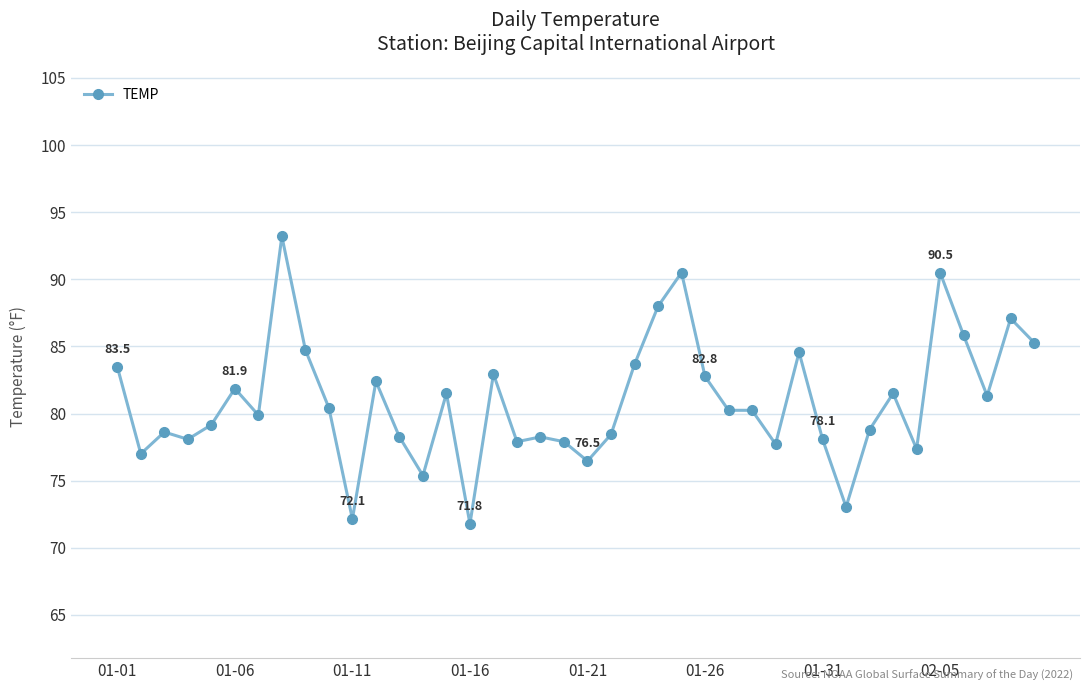

Reading left to right, list all the values displayed in this chart.

83.5	77.0	78.6	78.1	79.2	81.9	79.9	93.2	84.7	80.4	72.1	82.4	78.3	75.4	81.5	71.8	82.9	77.9	78.3	77.9	76.5	78.4	83.7	88.0	90.5	82.8	80.2	80.2	77.7	84.6	78.1	73.0	78.8	81.5	77.4	90.5	85.8	81.3	87.1	85.3